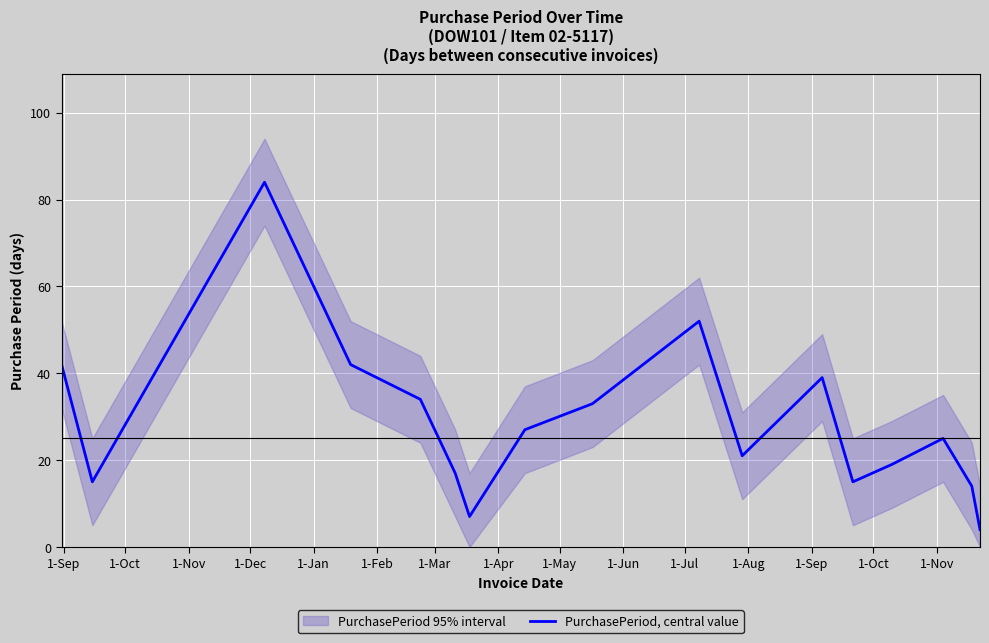

What is the minimum value for PurchasePeriod, central value?

4